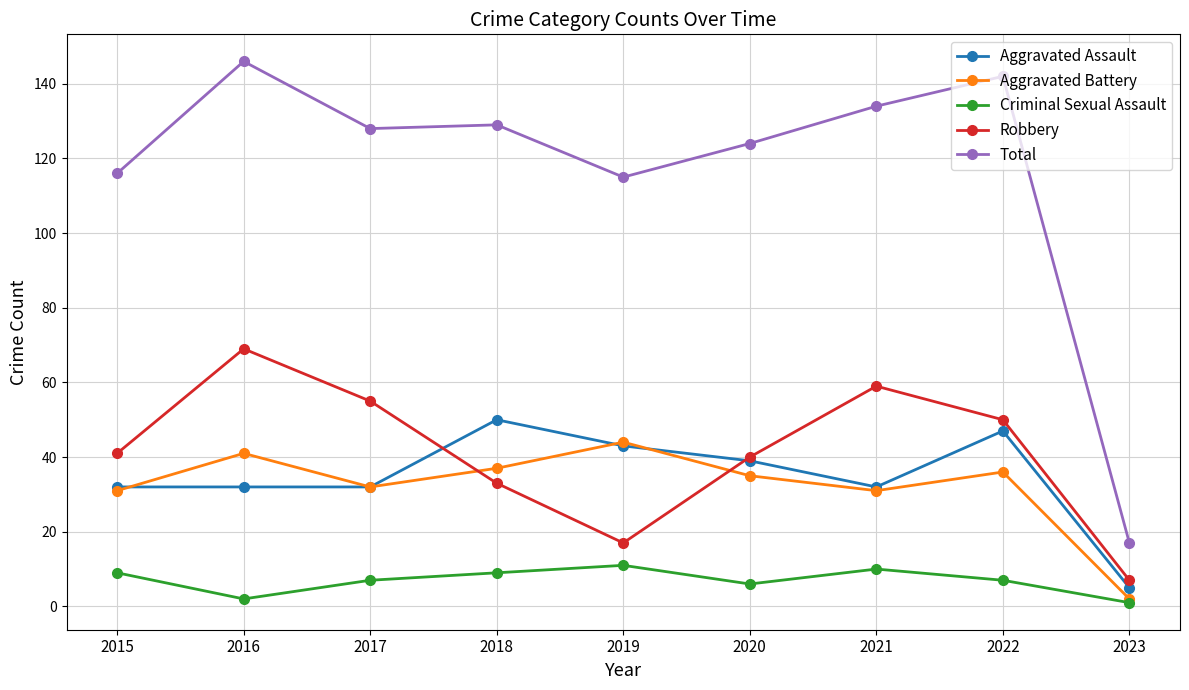

Is this an area chart (filled region under the line)?

No